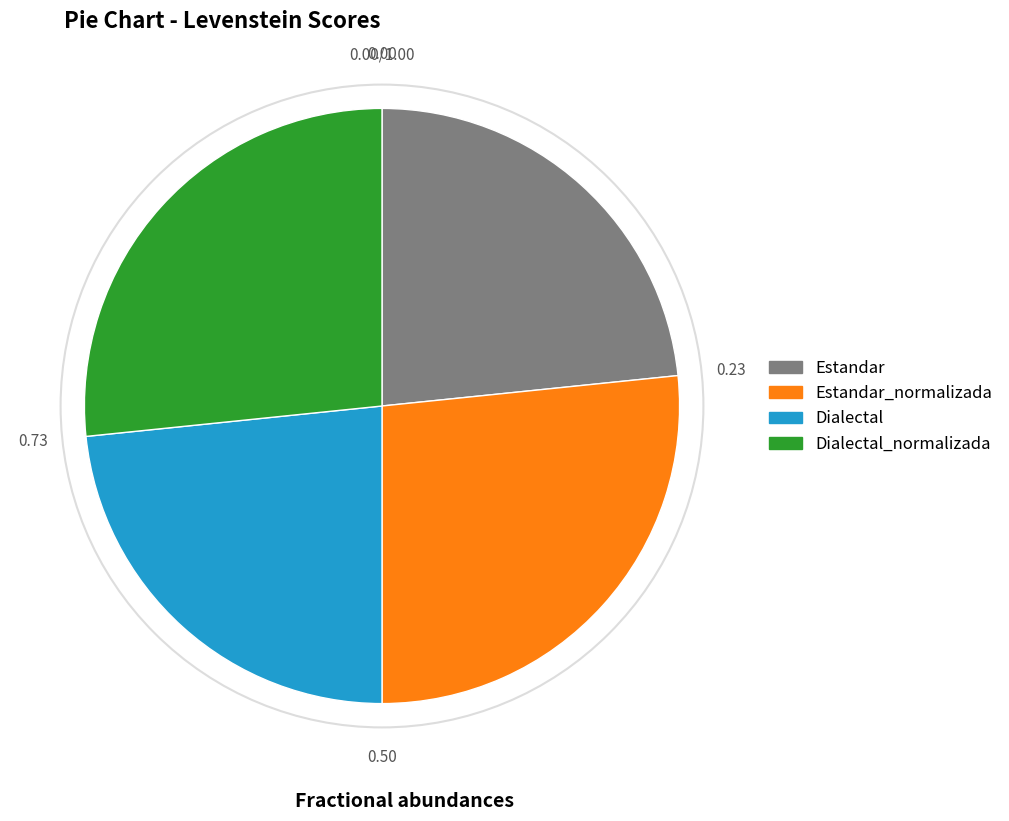

Count the number of slices in the pie.

4